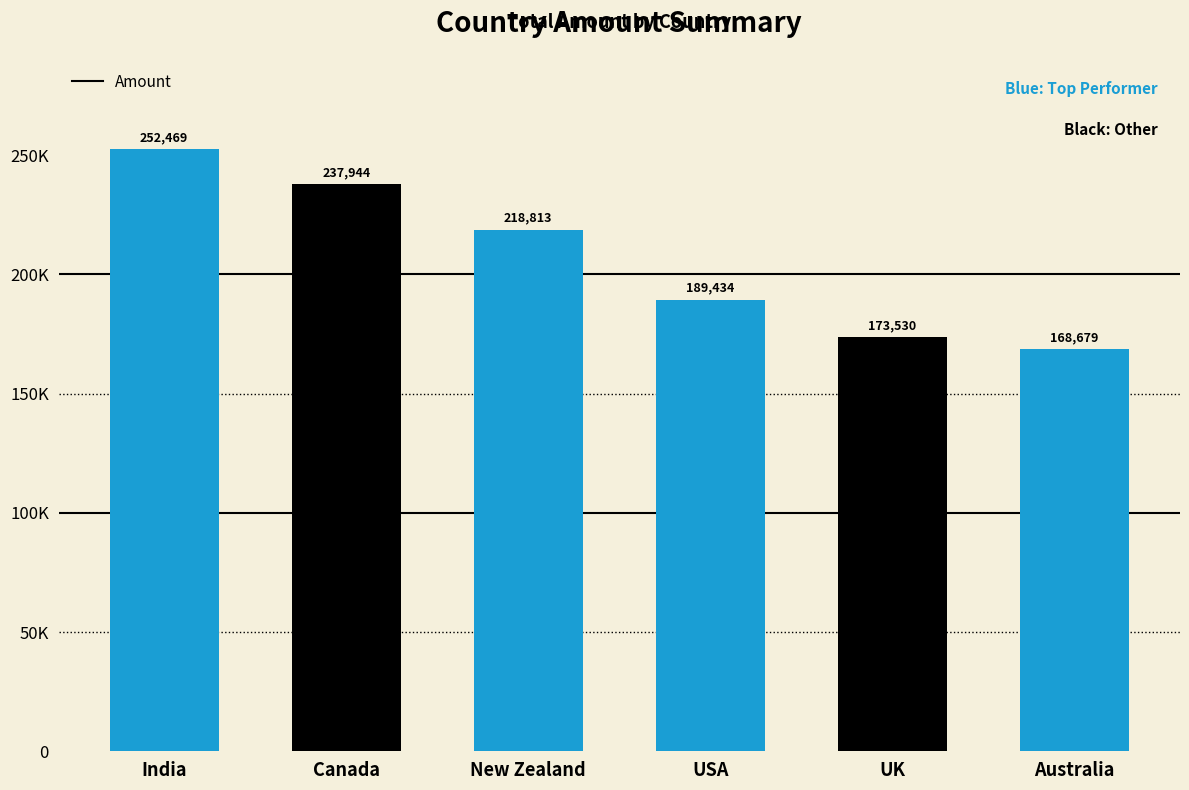

Are the bars horizontal?

No